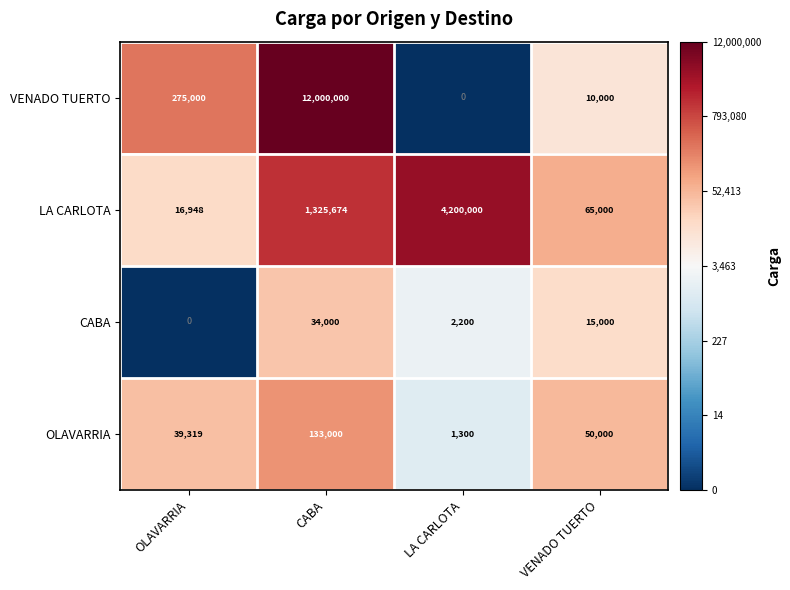

Reading left to right, transcribe all the data shown in this chart.

VENADO TUERTO: OLAVARRIA=275000	CABA=12000000	LA CARLOTA=0	VENADO TUERTO=10000
LA CARLOTA: OLAVARRIA=16948	CABA=1325674	LA CARLOTA=4200000	VENADO TUERTO=65000
CABA: OLAVARRIA=0	CABA=34000	LA CARLOTA=2200	VENADO TUERTO=15000
OLAVARRIA: OLAVARRIA=39319	CABA=133000	LA CARLOTA=1300	VENADO TUERTO=50000